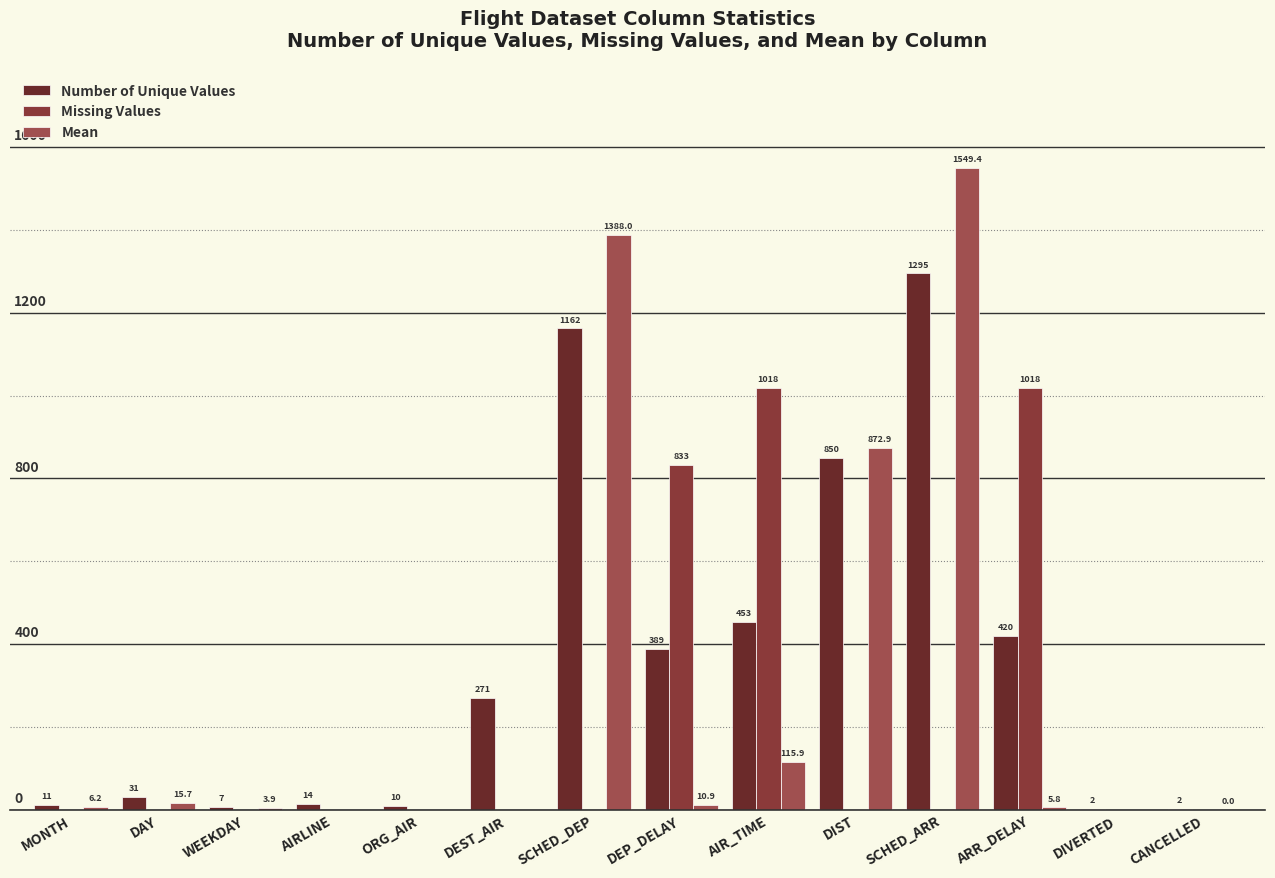

How many values in the Mean series are below 6?

7